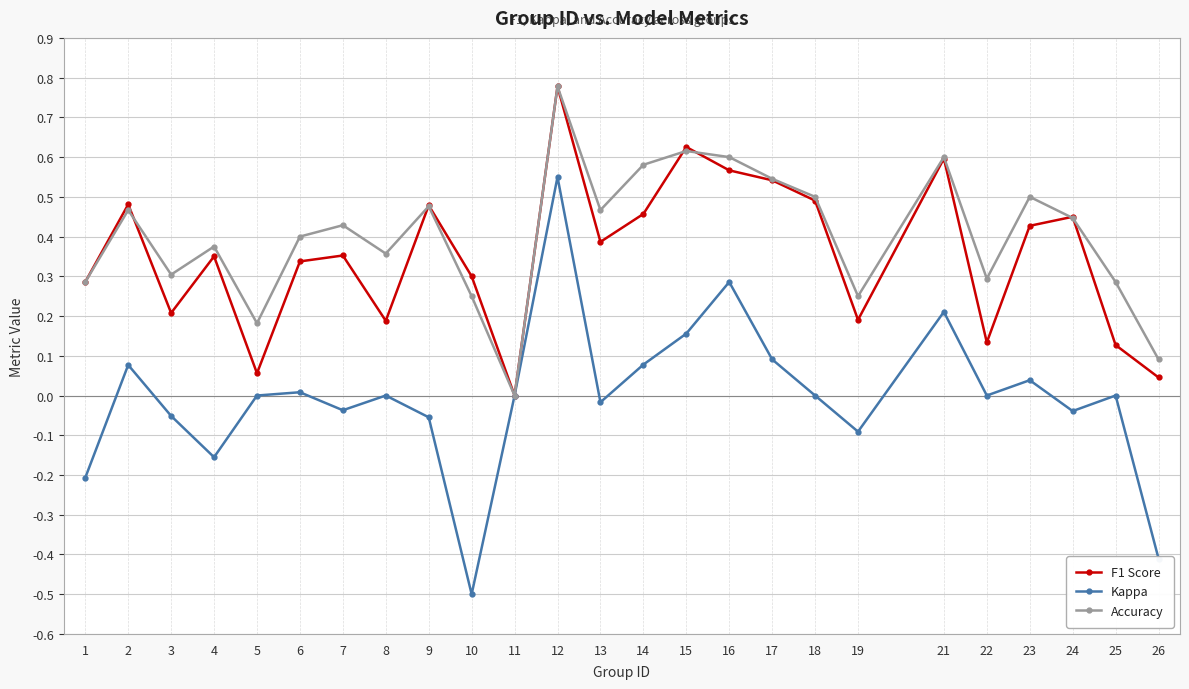

What are all the series names shown in the legend?

F1 Score, Kappa, Accuracy